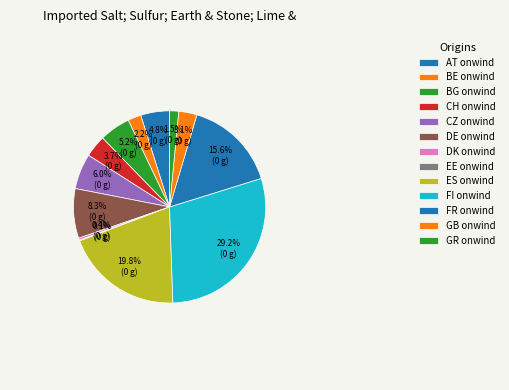

Rank the categories by value from highest to lowest.

FI onwind, ES onwind, FR onwind, DE onwind, CZ onwind, BG onwind, AT onwind, CH onwind, GB onwind, BE onwind, GR onwind, DK onwind, EE onwind